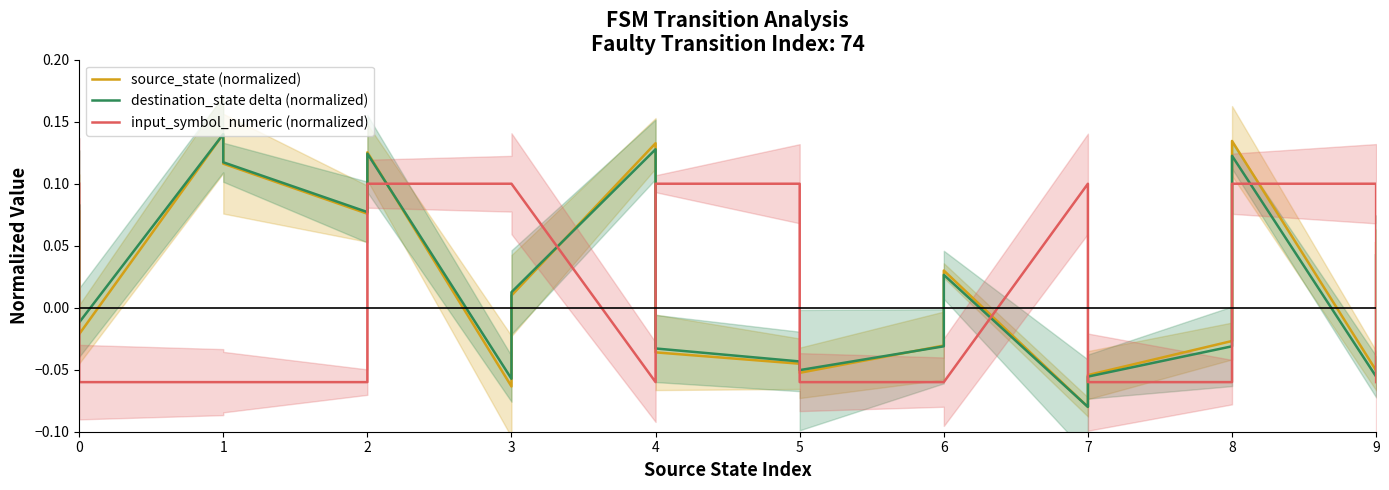

What is the sum of all destination_state delta (normalized) values?

0.4